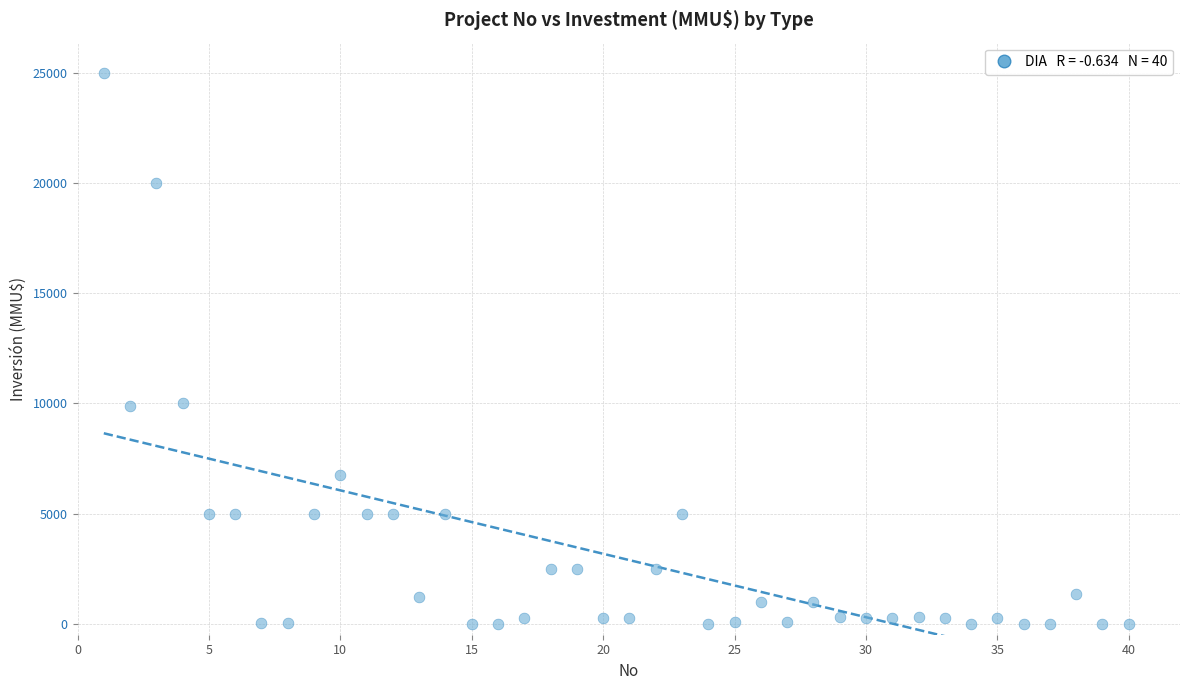

What is the range of Y values (max minus min)?

25000